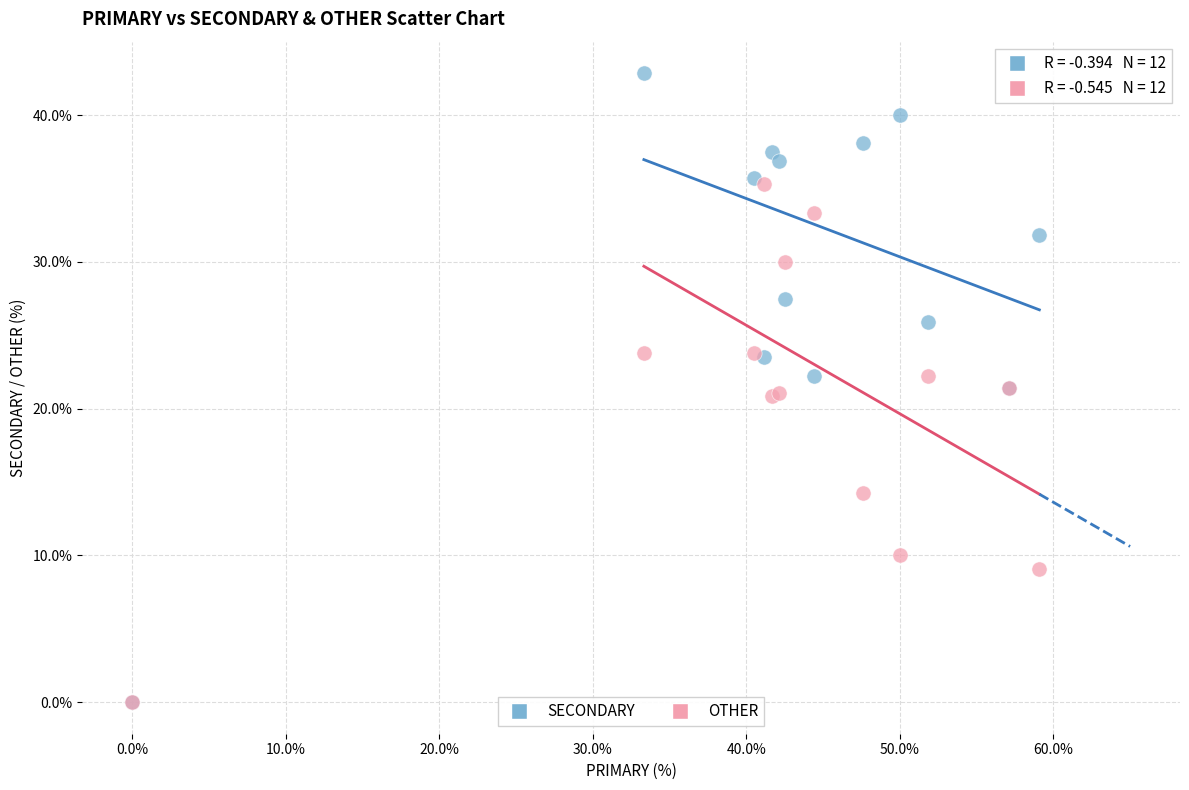

Which series reaches the maximum Y coordinate?

SECONDARY